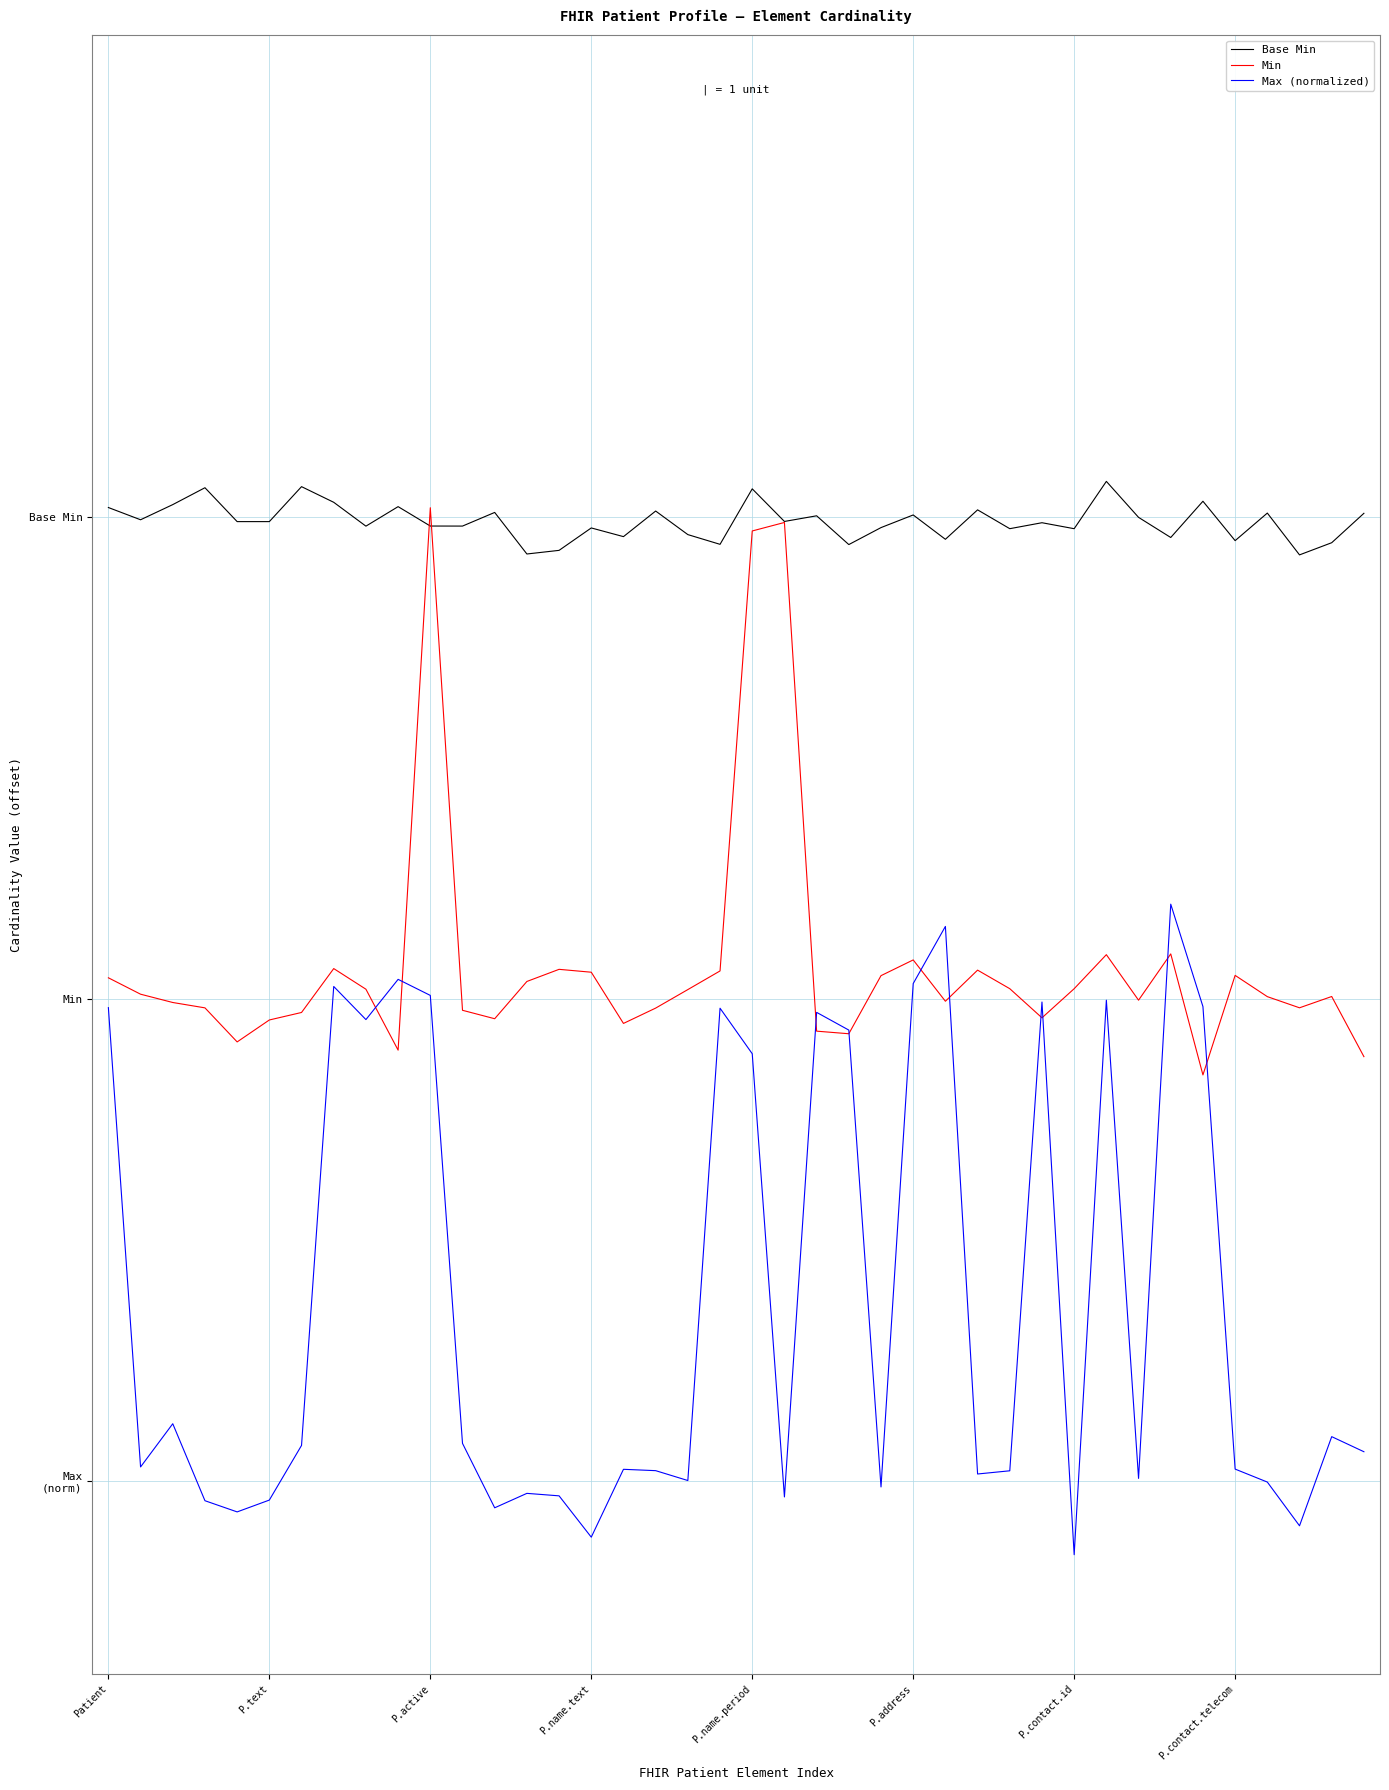

Does the chart display data point markers on the line(s)?

No